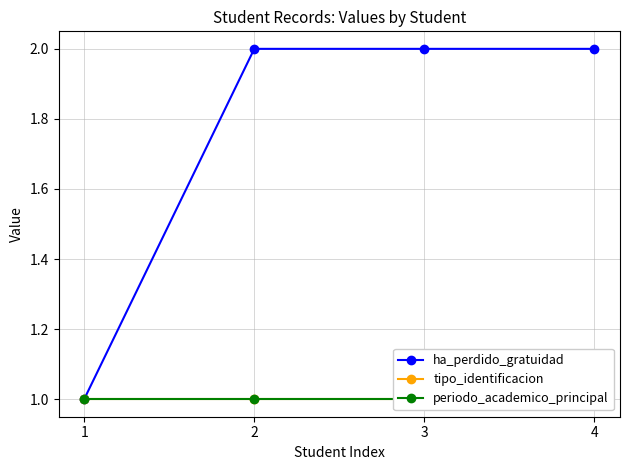

Rank the series by their maximum value, from lowest to highest.

tipo_identificacion, periodo_academico_principal, ha_perdido_gratuidad